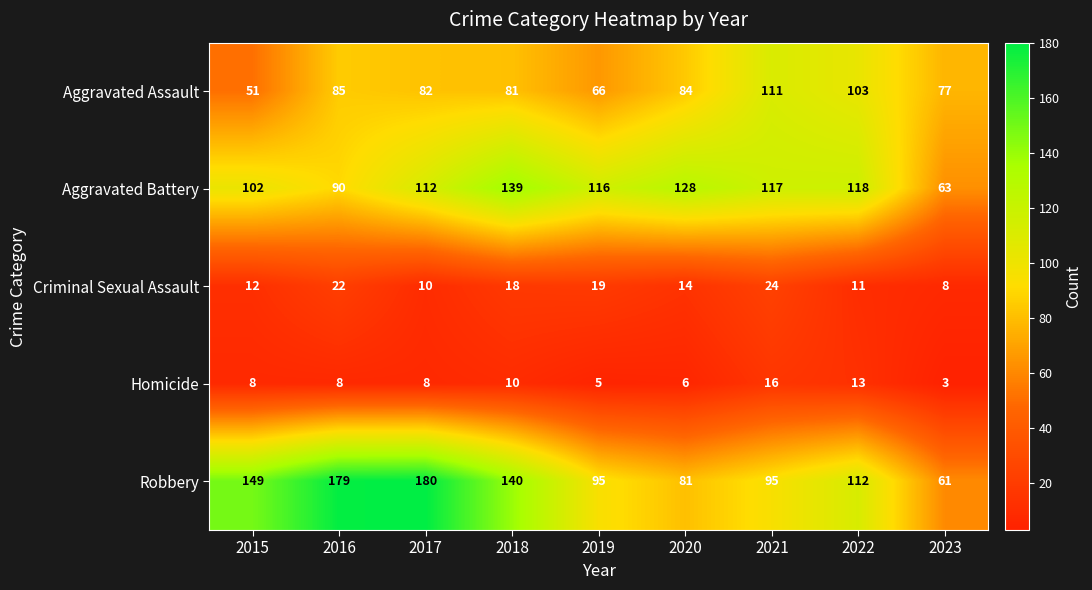

What is the sum of all Criminal Sexual Assault values?

138